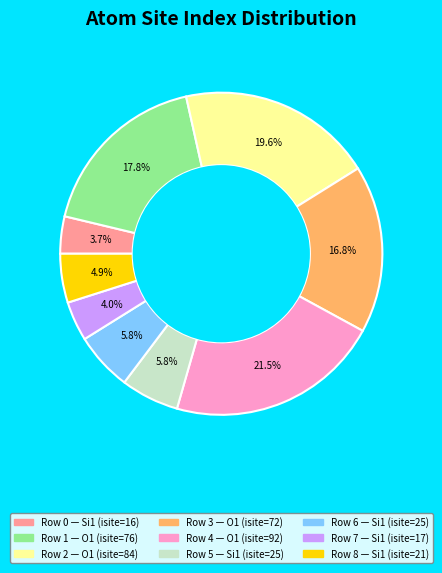

Is there a majority slice in this chart?

No